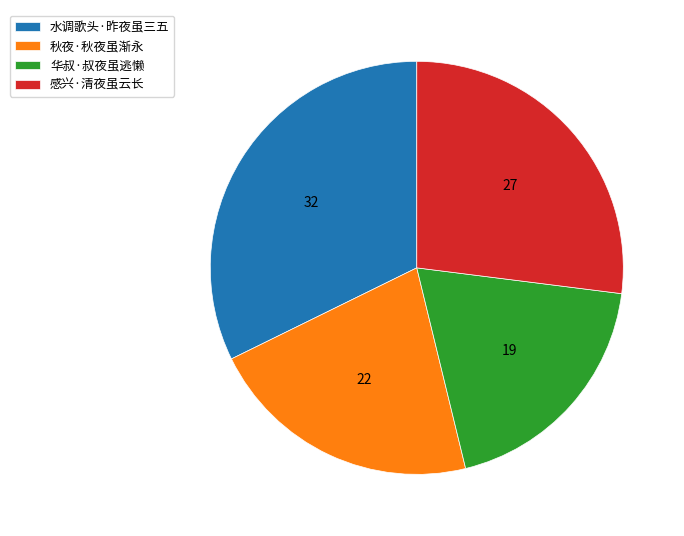

Do 华叔·叔夜虽逃懒 and 感兴·清夜虽云长 together represent more than half of the pie?

No